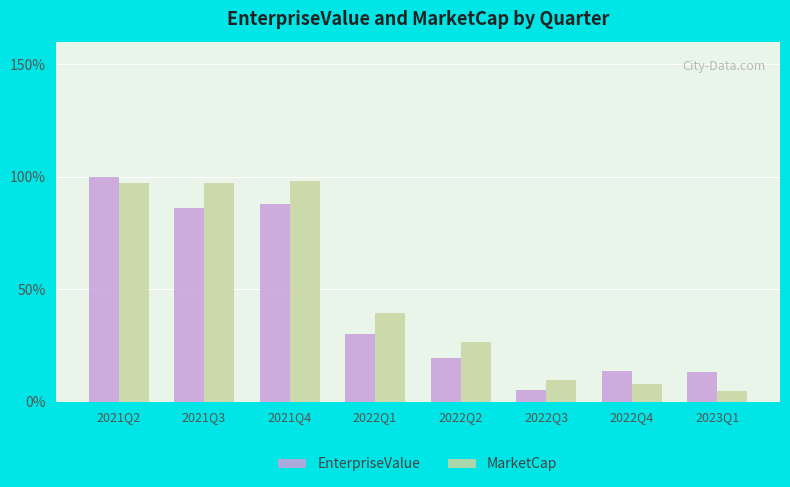

Are the bars horizontal?

No